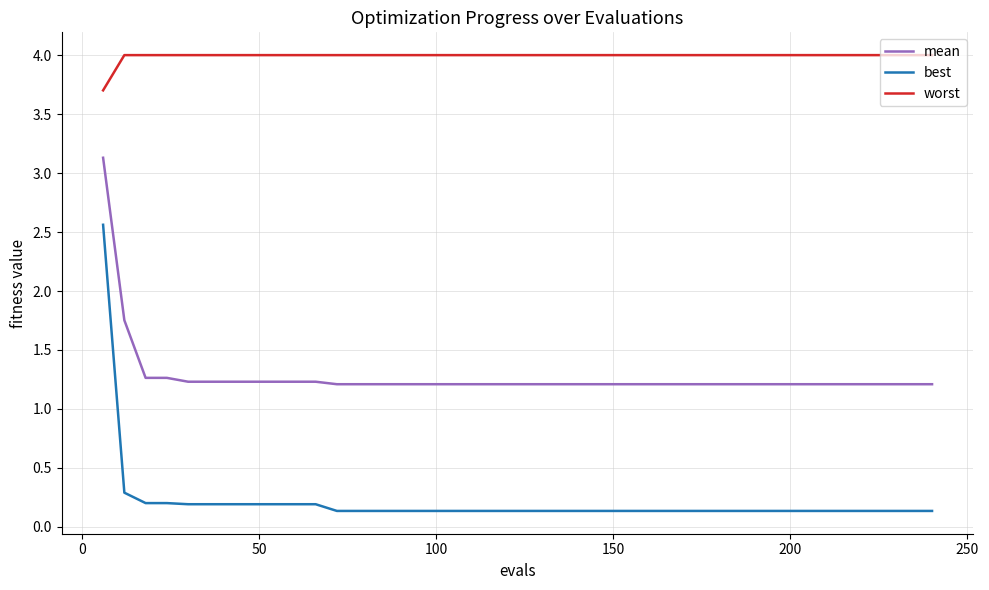

What is the difference between the maximum and minimum values in the worst series?

0.3